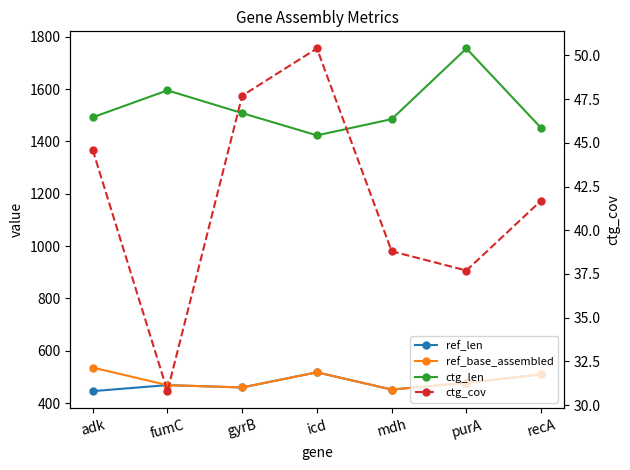

Rank the categories by ref_len value from lowest to highest.

adk, mdh, gyrB, fumC, purA, recA, icd